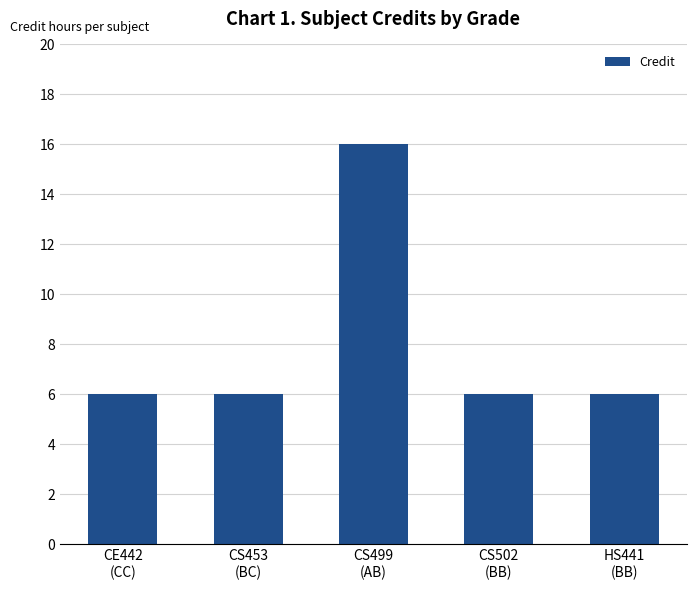

How many bars are there in total?

5